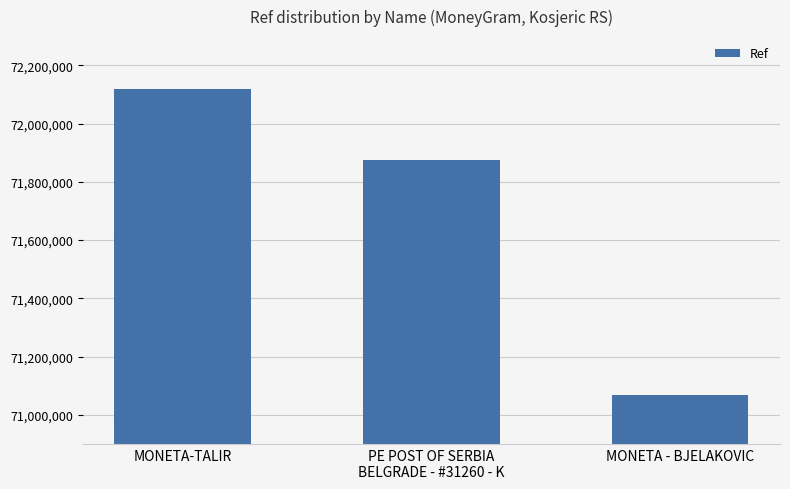

The value at PE POST OF SERBIA
BELGRADE - #31260 - K is 112927156. True or false?

False